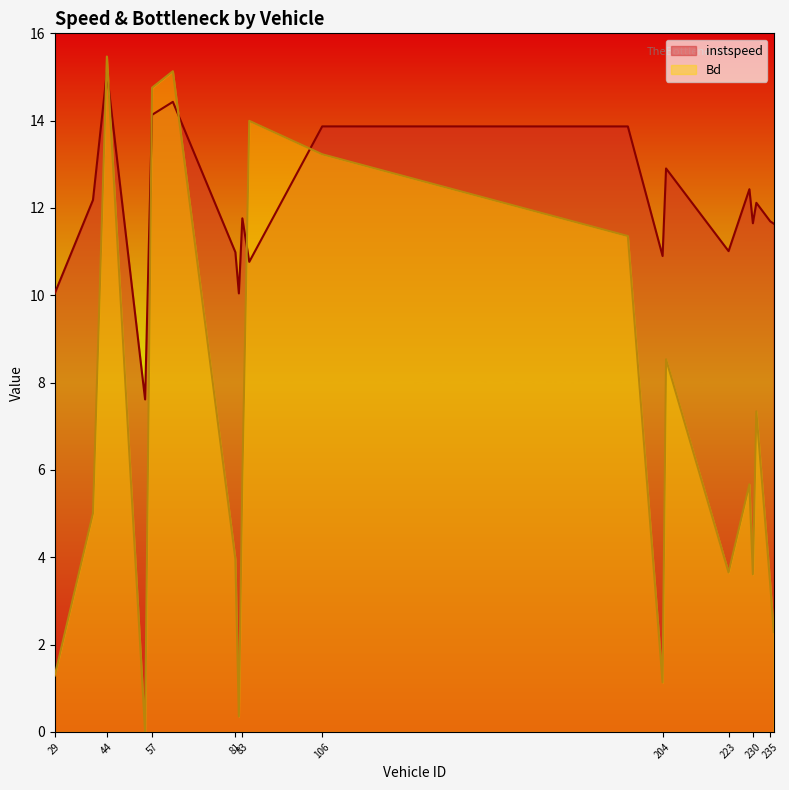

Reading left to right, extract all data points from this chart.

instspeed: 10.0	12.2	15.1	7.6	14.1	14.4	11.0	10.0	11.8	10.8	13.9	13.9	10.9	12.9	11.0	12.4	11.7	12.1	11.7	11.6
Bd: 1.3	5.0	15.5	0.0	14.8	15.1	4.0	0.4	5.8	14.0	13.2	11.4	1.1	8.5	3.7	5.7	3.6	7.3	3.4	2.3